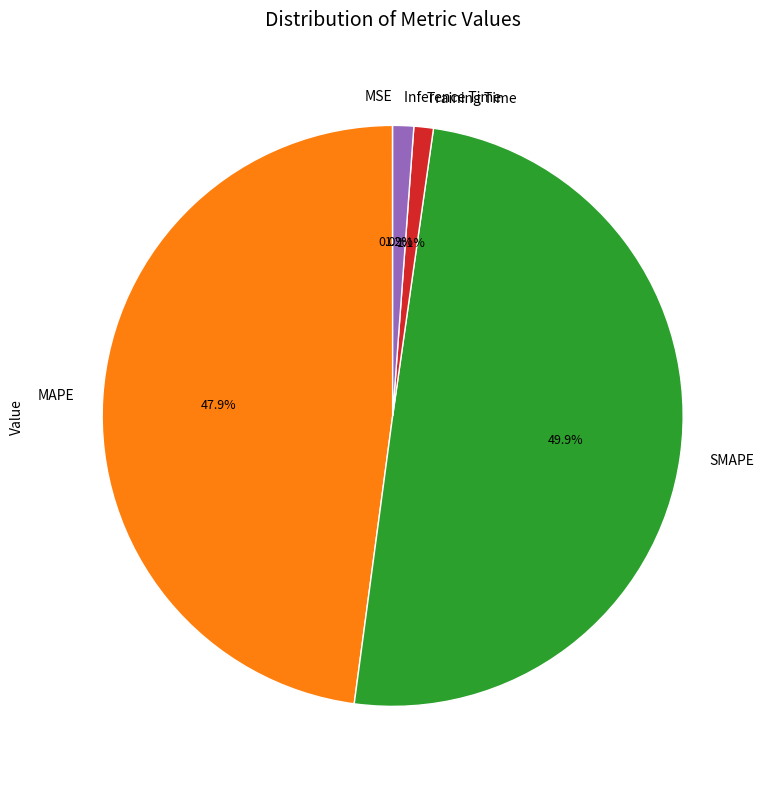

Is Training Time the majority of the pie?

No